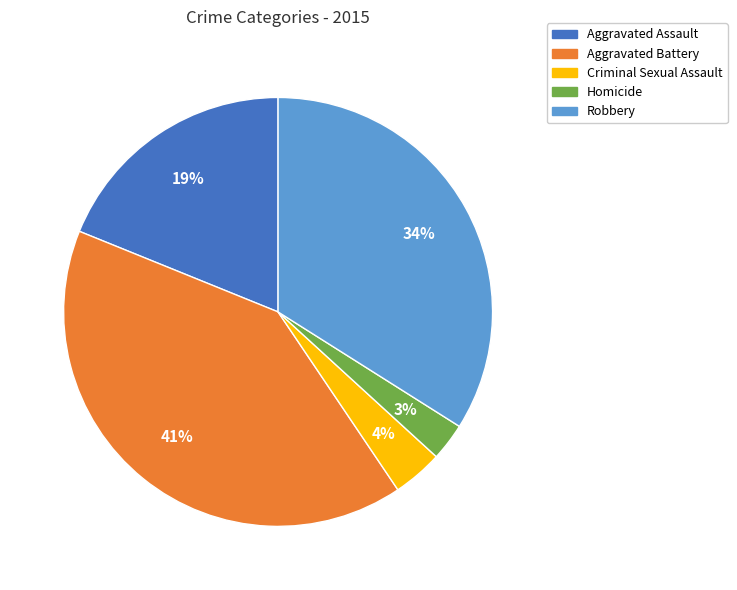

Combined, do Homicide and Robbery account for over 50%?

No